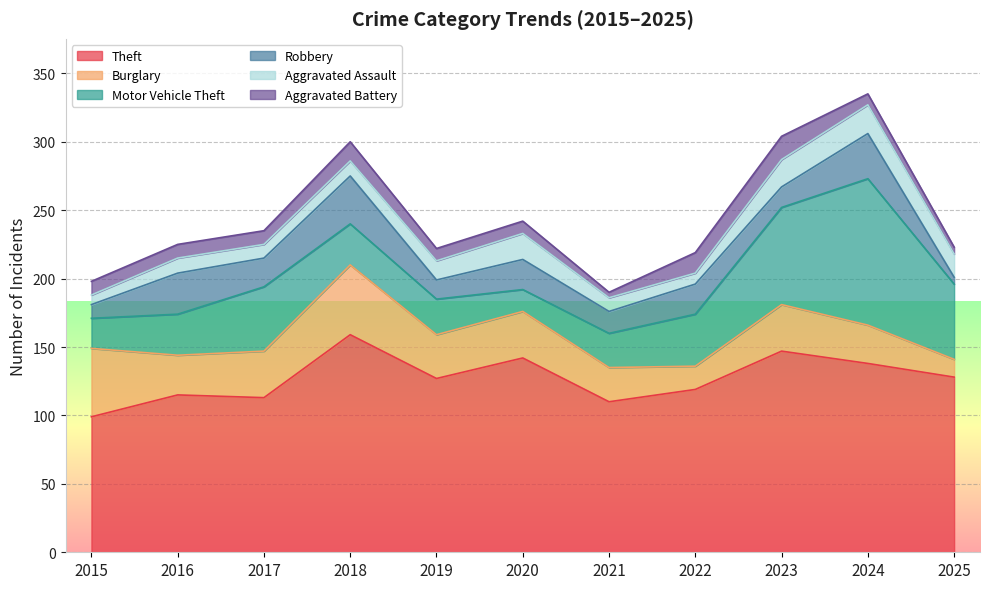

What is the greatest value displayed?

159